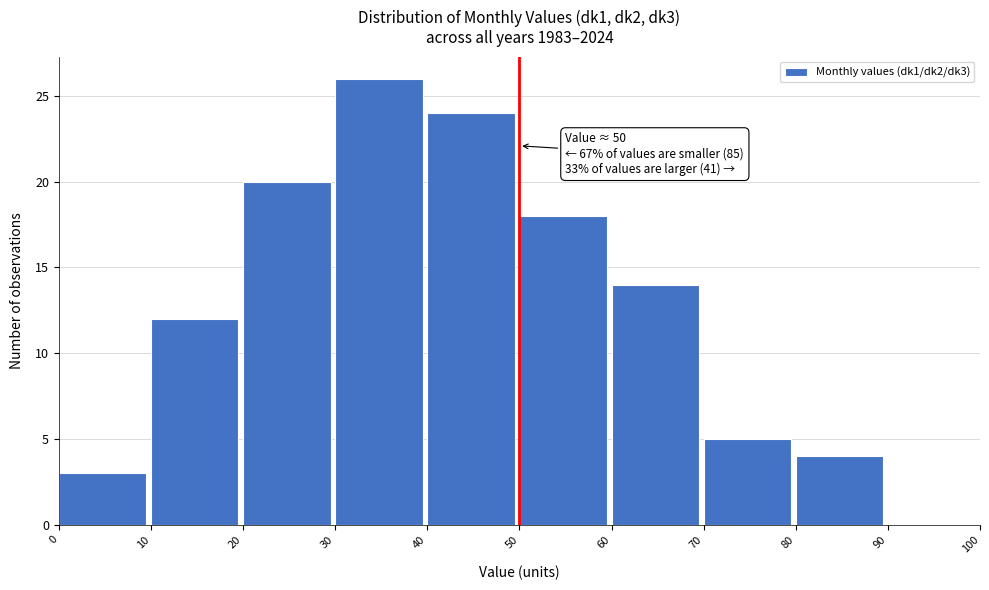

Which range on the x-axis has the tallest bar?

30 to 40